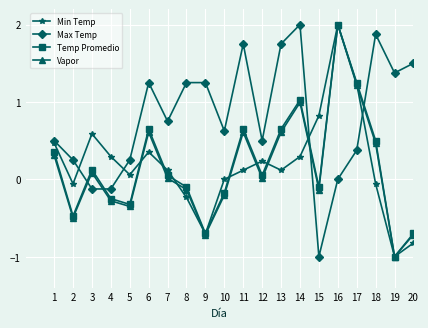

Where does the Temp Promedio series first go above 0?

1